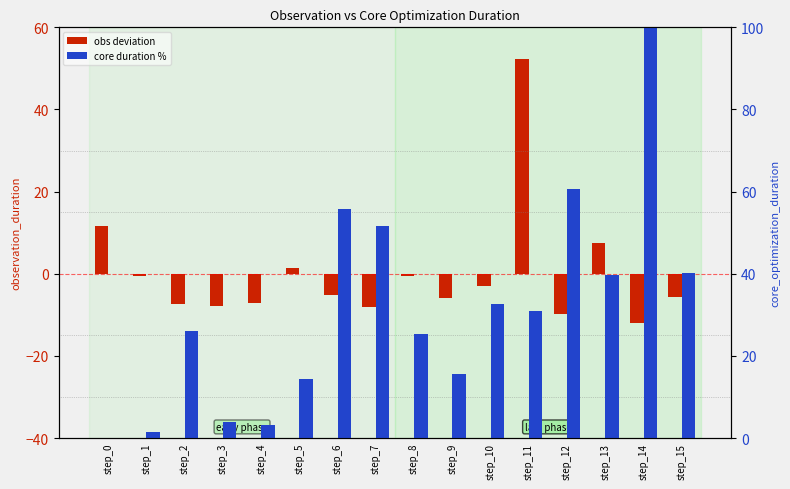

How many bars are there in each group?

2